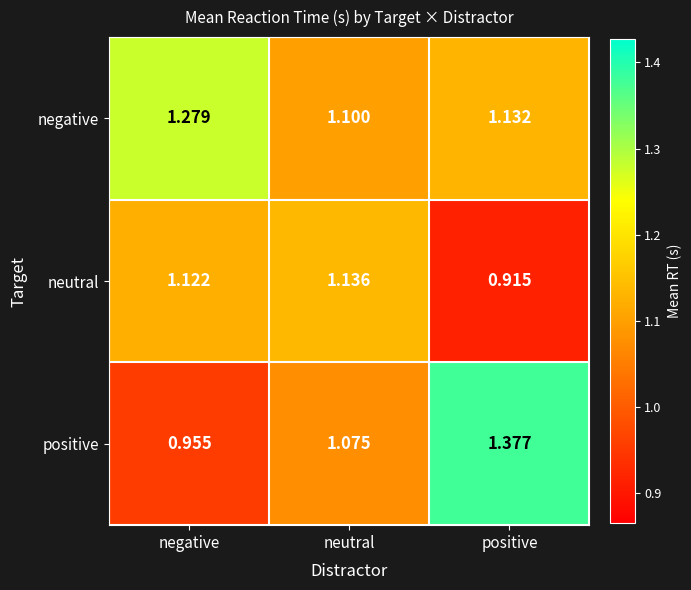

At which label does neutral first exceed 1?

negative